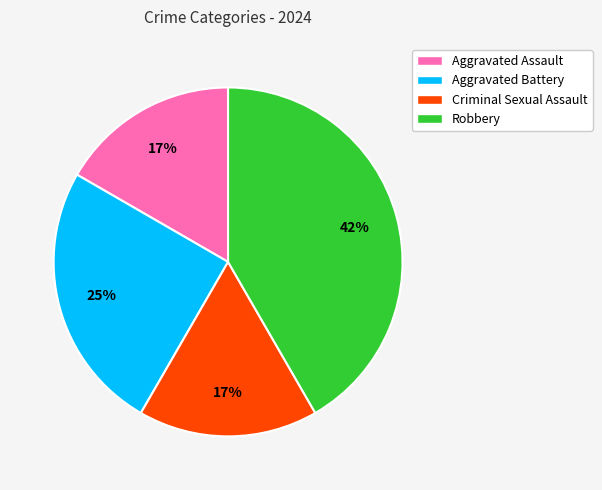

Is Aggravated Battery the majority of the pie?

No